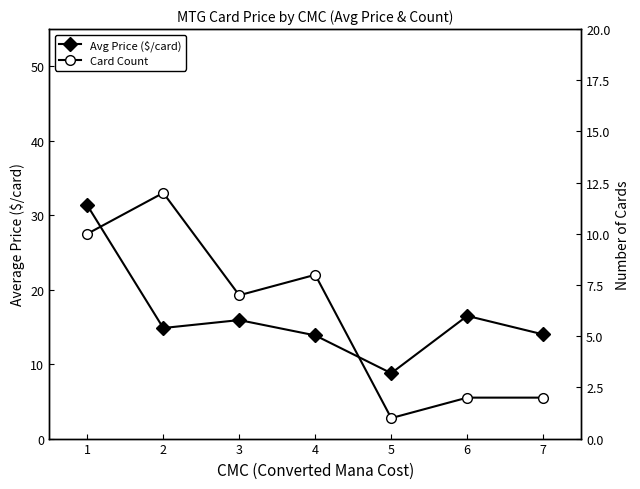

Reading left to right, list all the values displayed in this chart.

Avg Price ($/card): 31.3	14.9	15.9	13.9	8.8	16.5	14.0
Card Count: 10.0	12.0	7.0	8.0	1.0	2.0	2.0